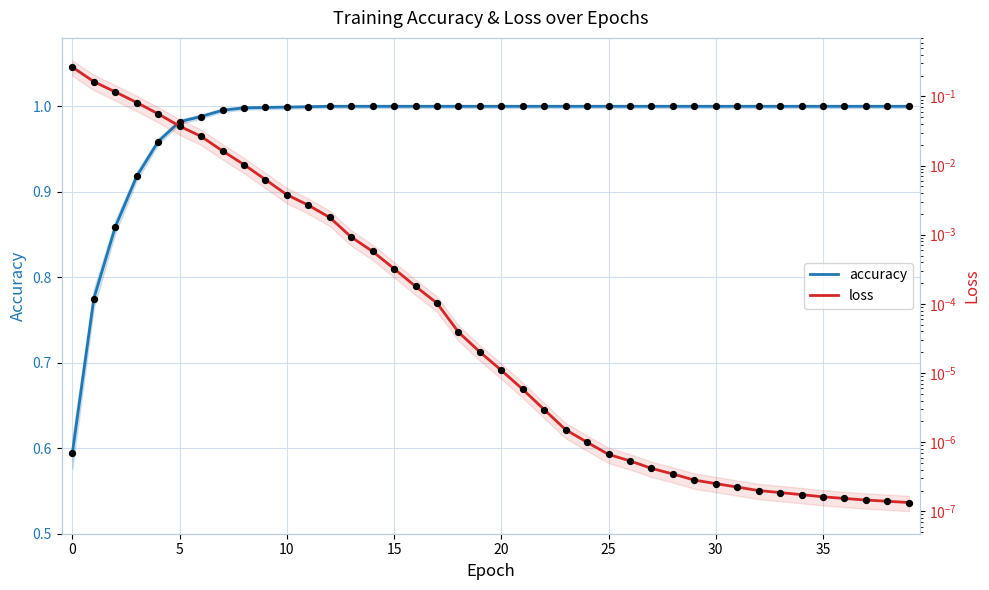

At how many categories does at least one series exceed 0?

40